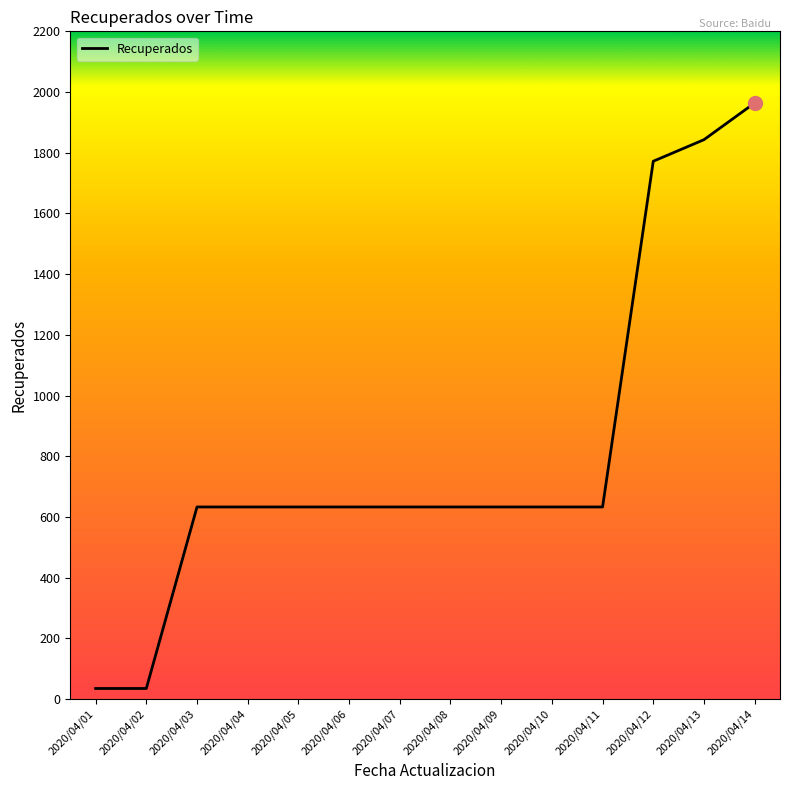

How many values are below 633?

2